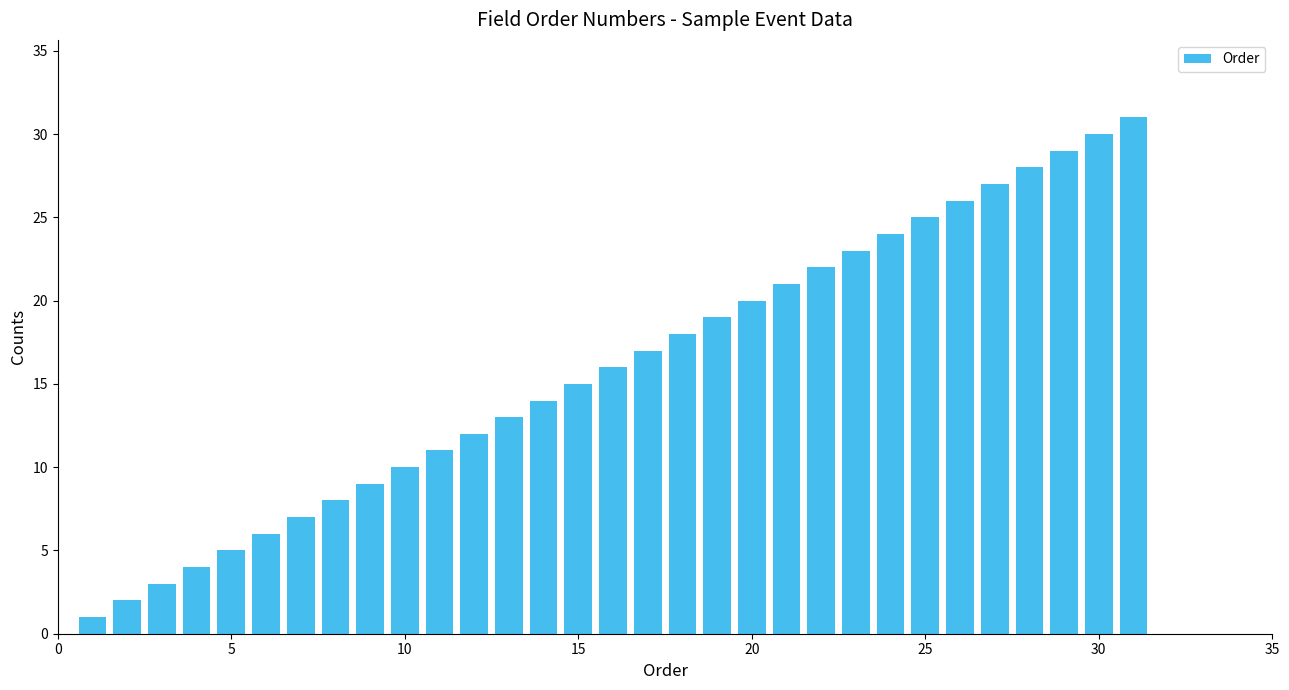

What is the maximum value shown in the chart?

31